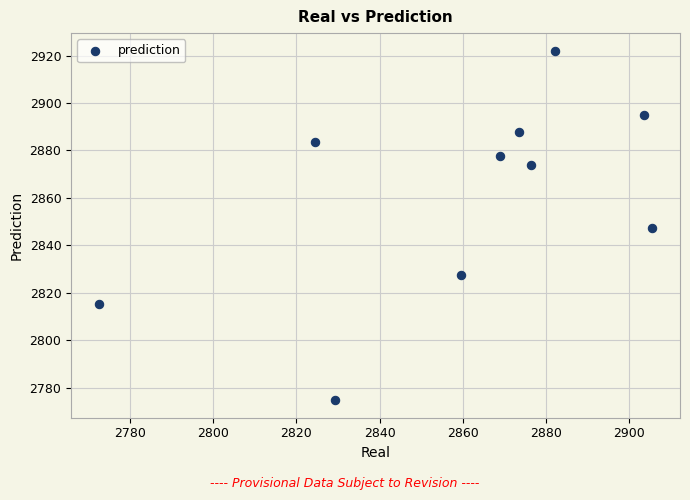

What is the average X value?

2859.6